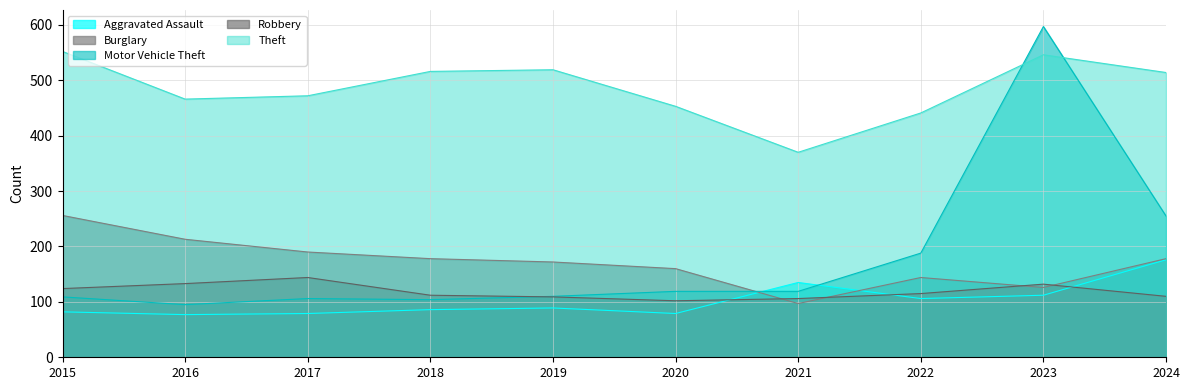

What is the smallest value displayed?

77